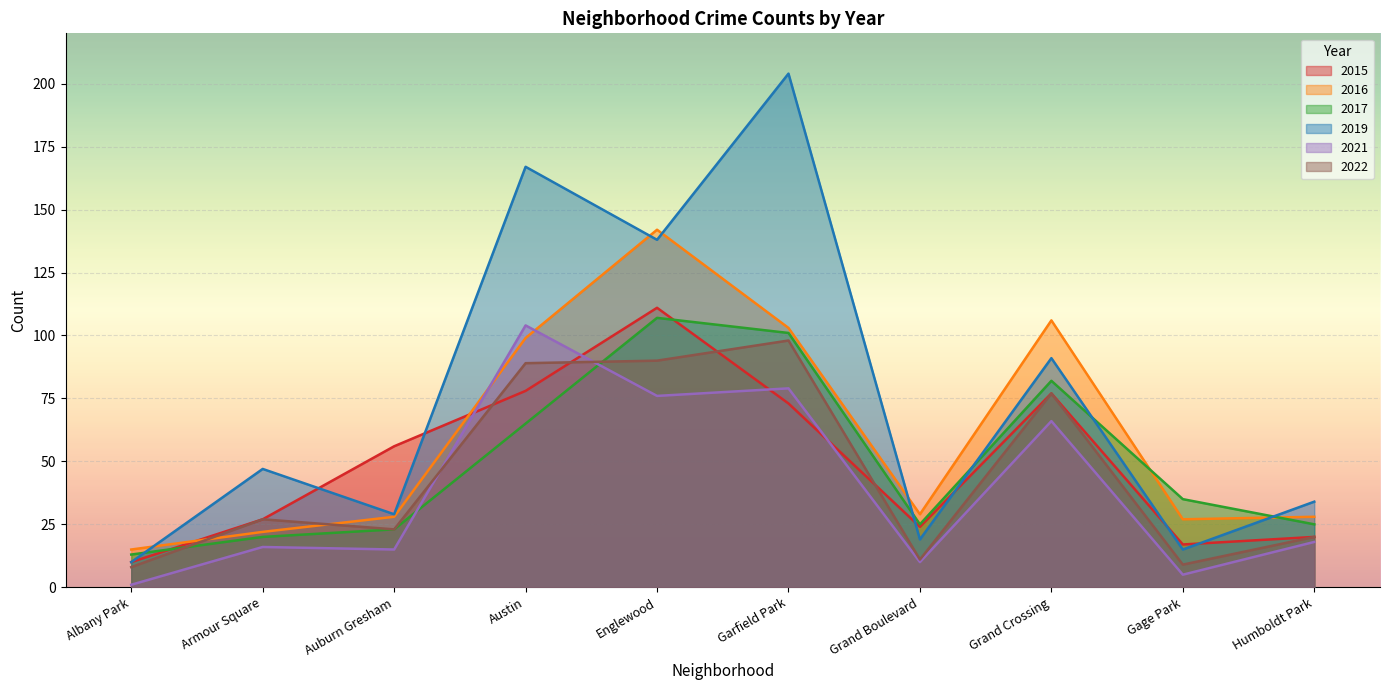

What is the sum of the 2015 values at Grand Boulevard and Garfield Park?

97